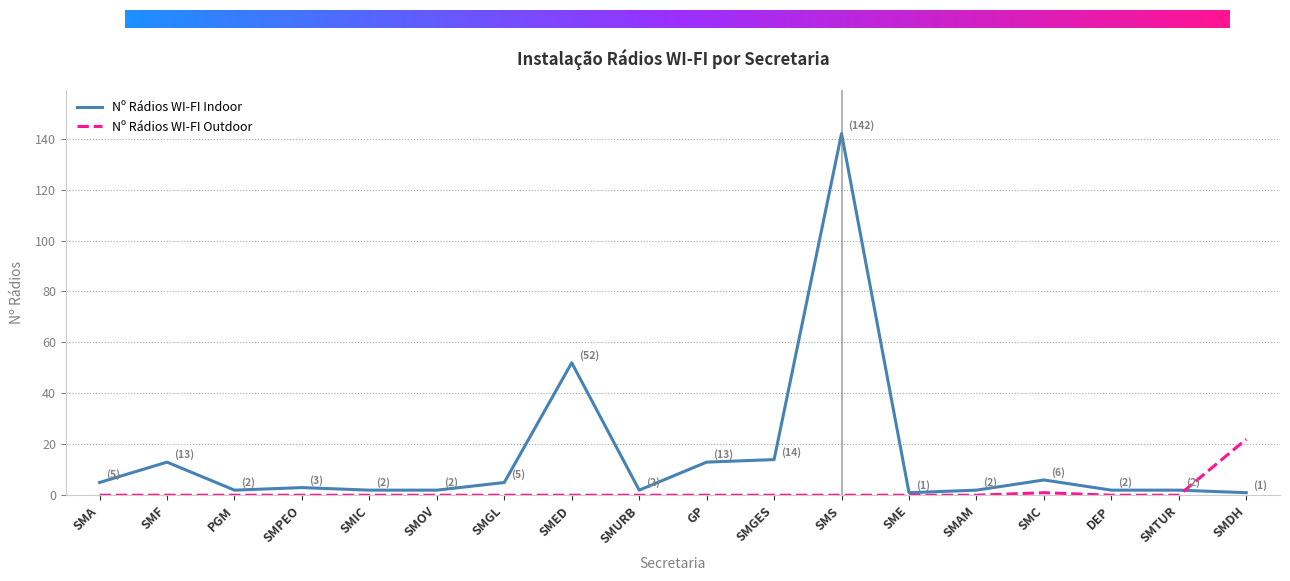

What are all the series names shown in the legend?

Nº Rádios WI-FI Indoor, Nº Rádios WI-FI Outdoor